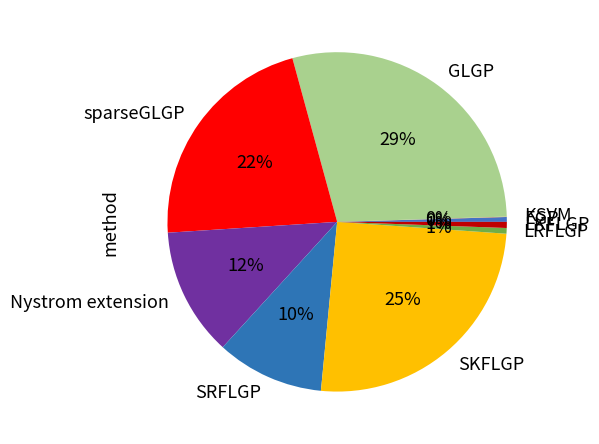

To the nearest percent, what is the combined percentage of GLGP and EGP?

29%